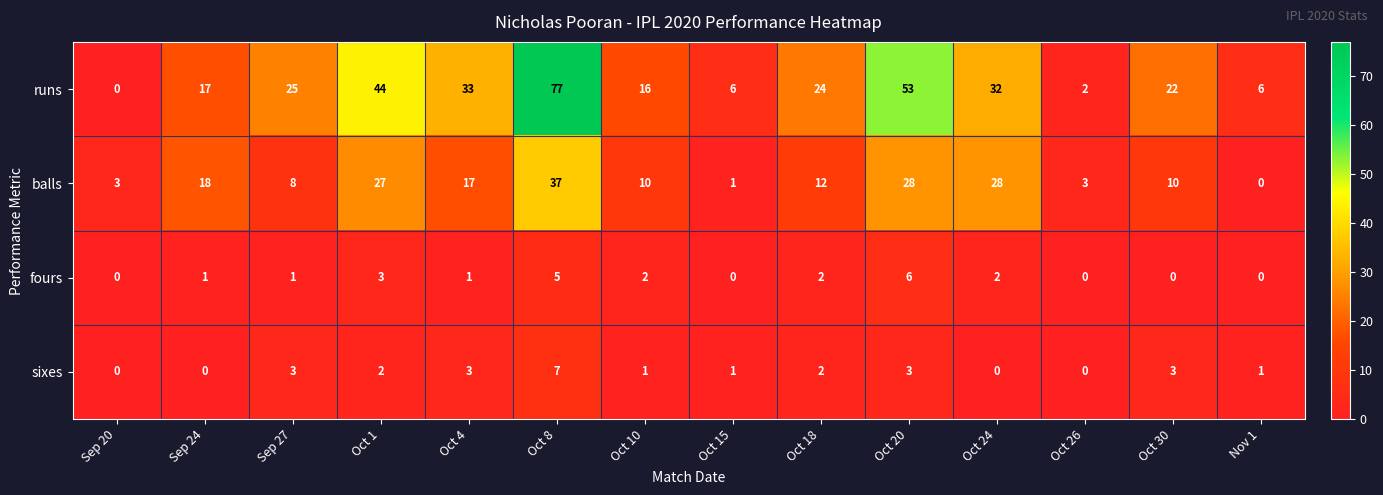

Is it true that sixes equals 3 at Oct 20?

True